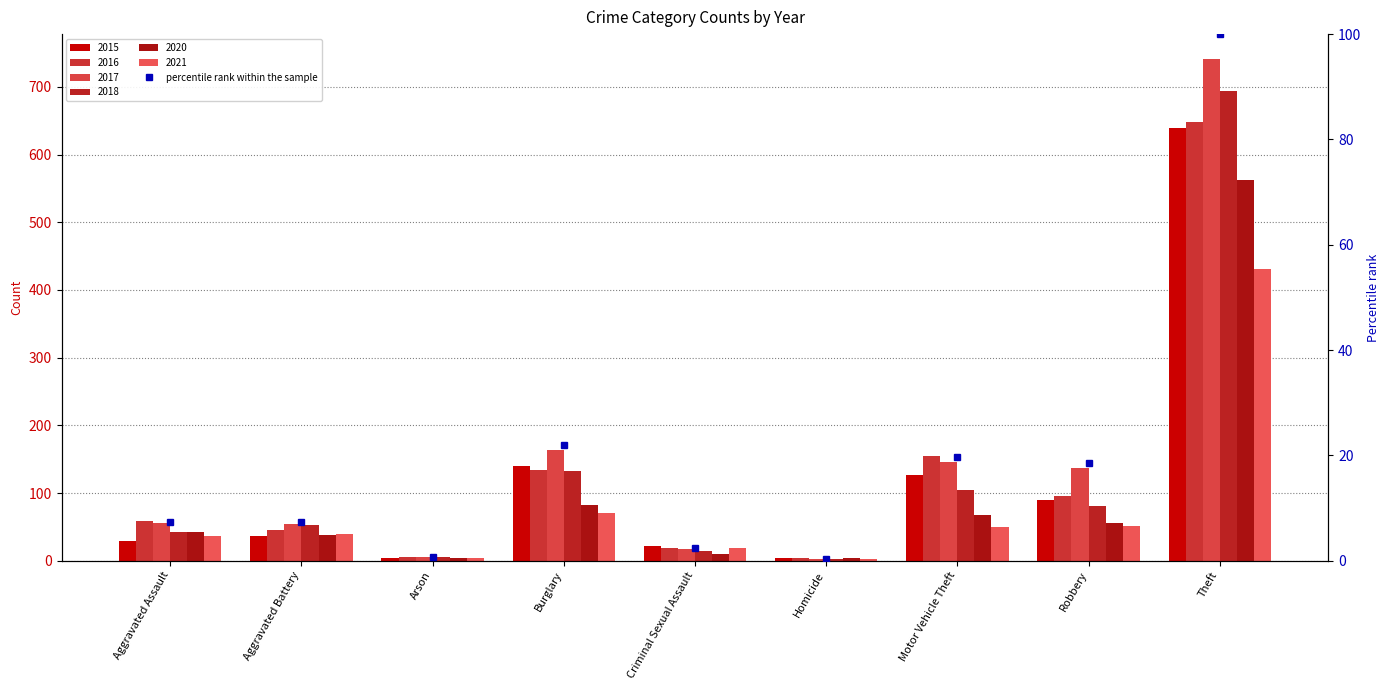

Reading left to right, extract all data points from this chart.

7.4	7.3	0.7	22.0	2.4	0.4	19.7	18.5	100.0